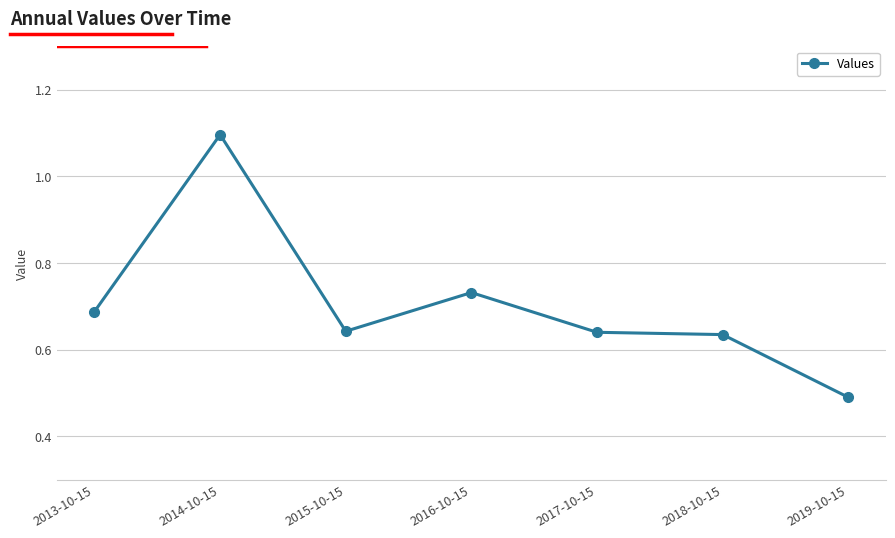

Which has a higher value, 2015-10-15 or 2019-10-15?

2015-10-15